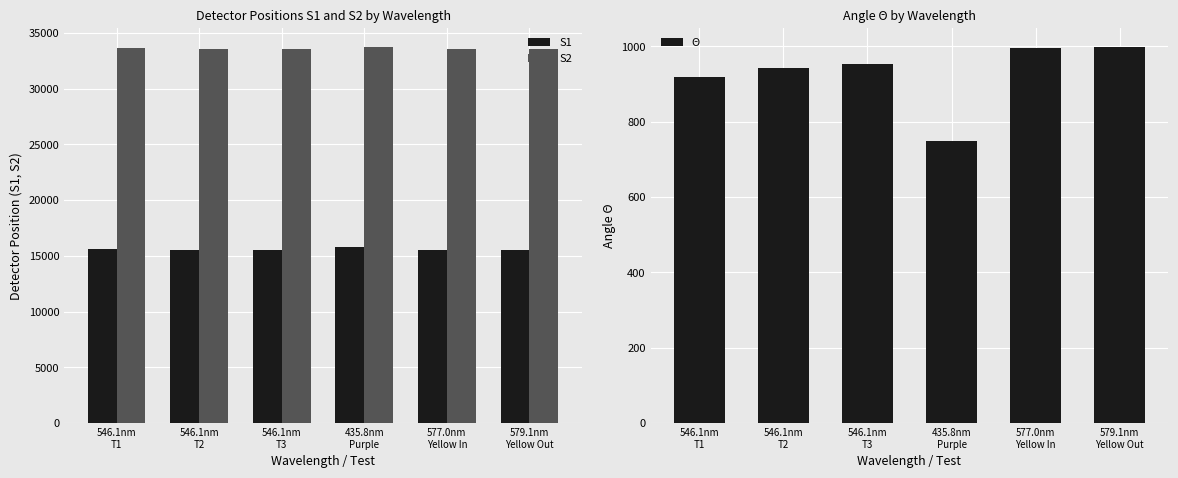

At which label is S1 closest to 15649?

546.1nm
T1